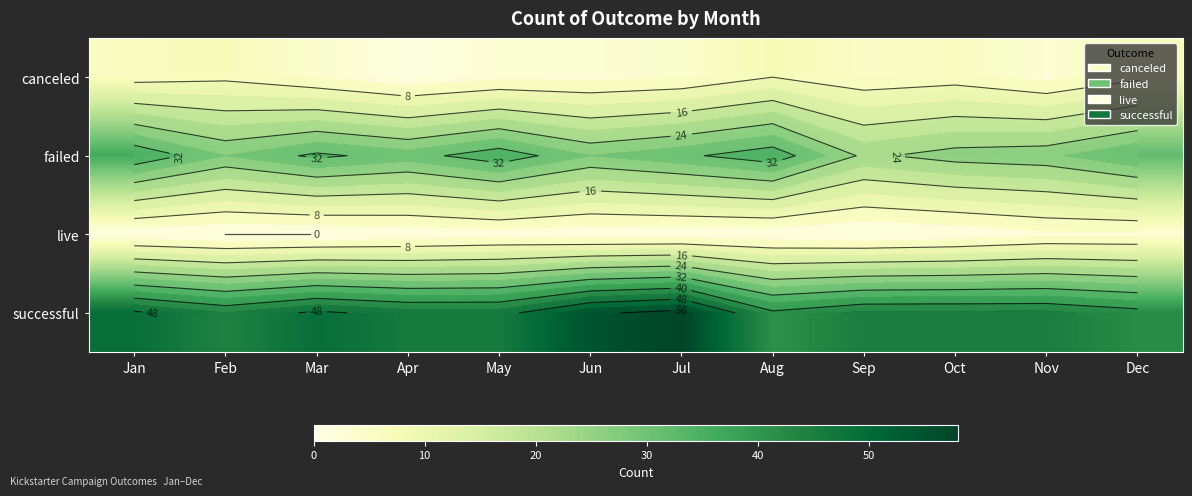

What is the average value of the canceled series?

5